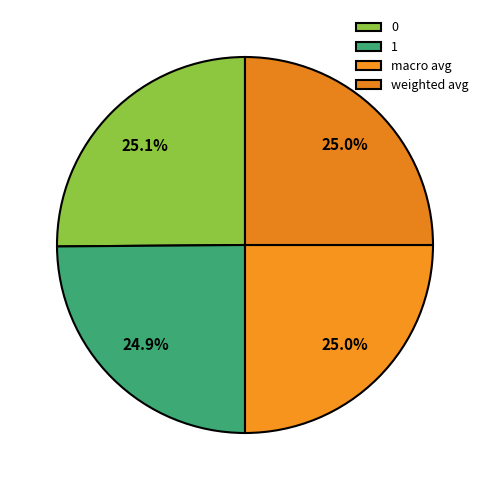

Is 0 the majority of the pie?

No